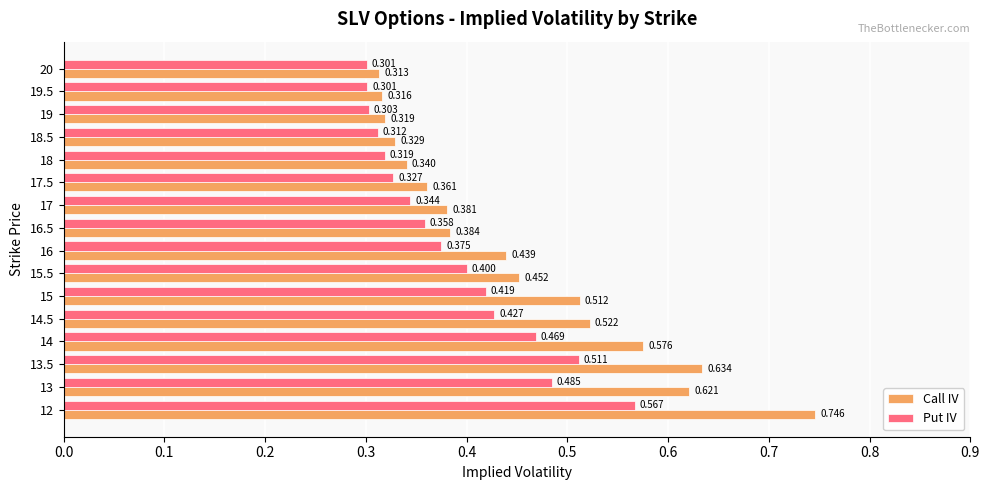

What is the difference between the maximum and second lowest values in the Call IV series?

0.4